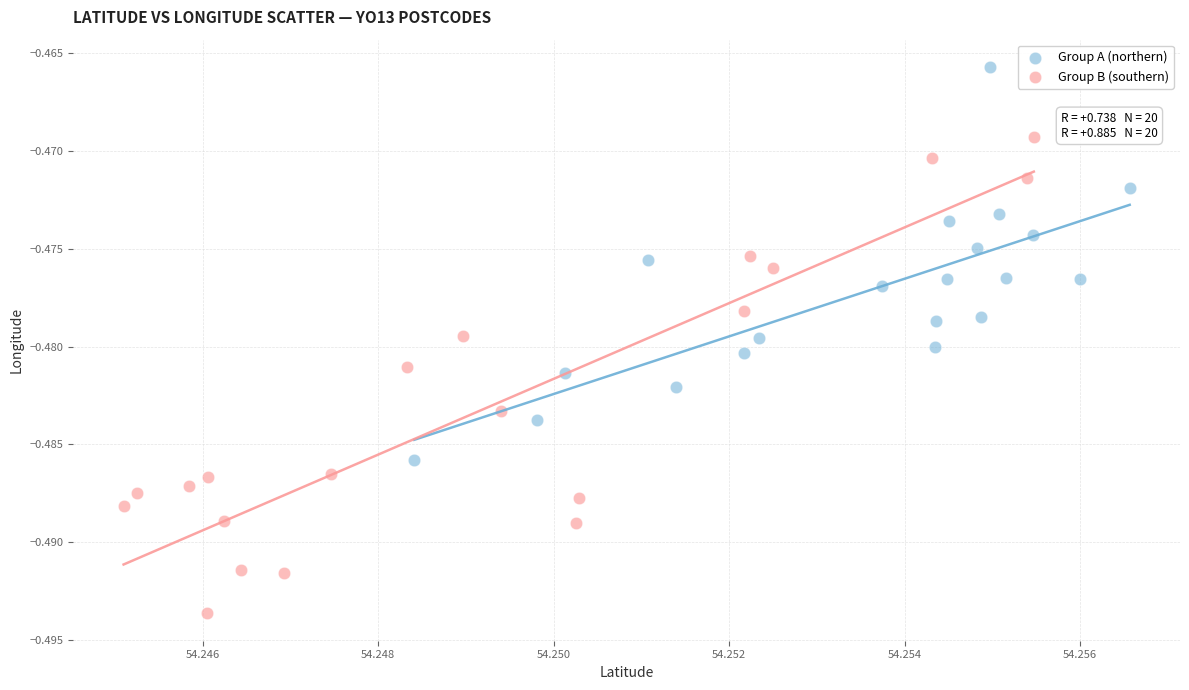

Which series has the largest Y range (max minus min)?

Group B (southern)